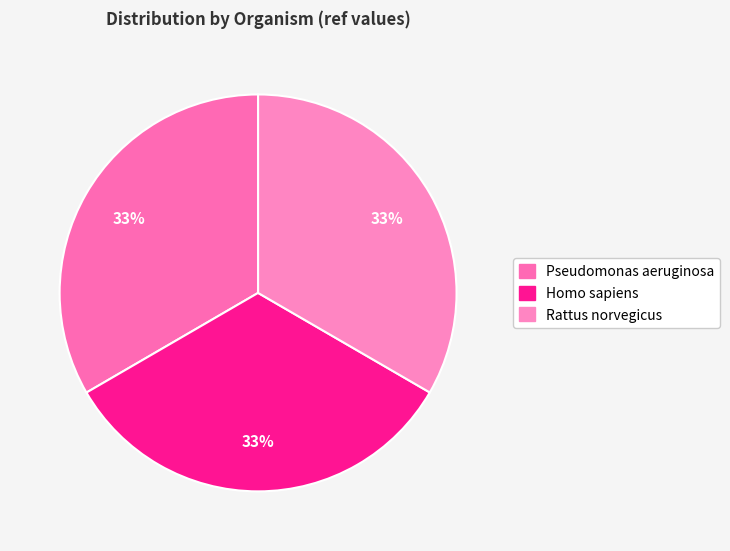

Is the sum of Rattus norvegicus and Pseudomonas aeruginosa greater than half?

Yes